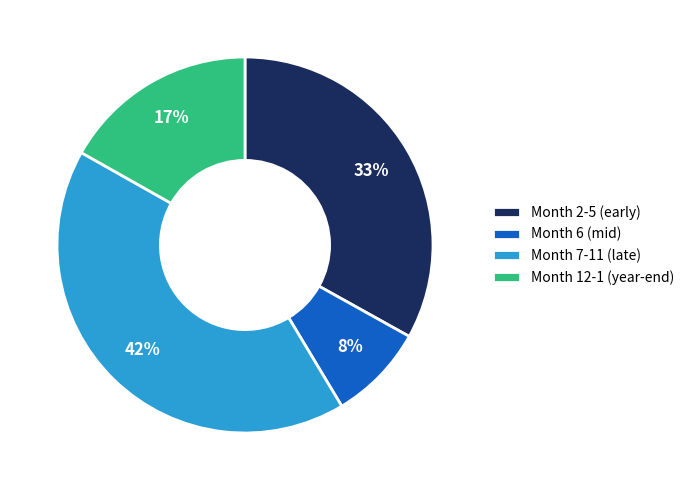

How many segments does this pie chart have?

4